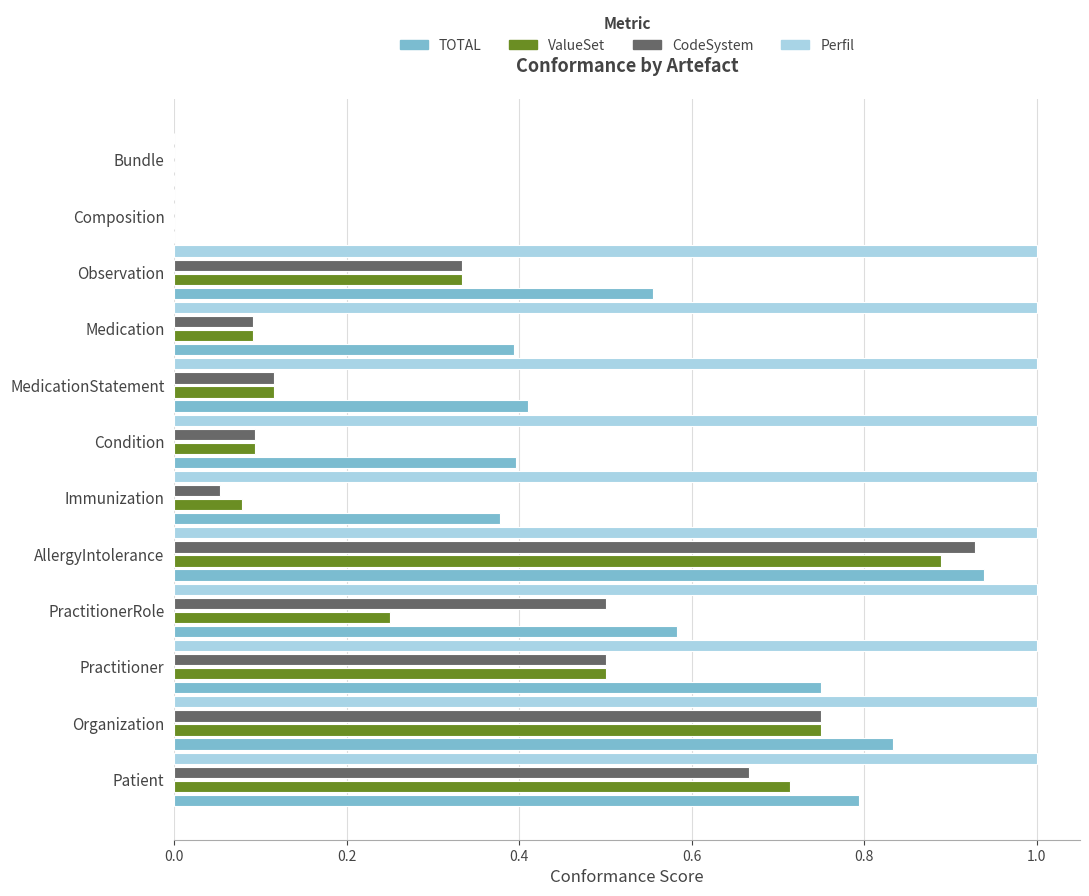

What is the greatest value displayed?

1.0